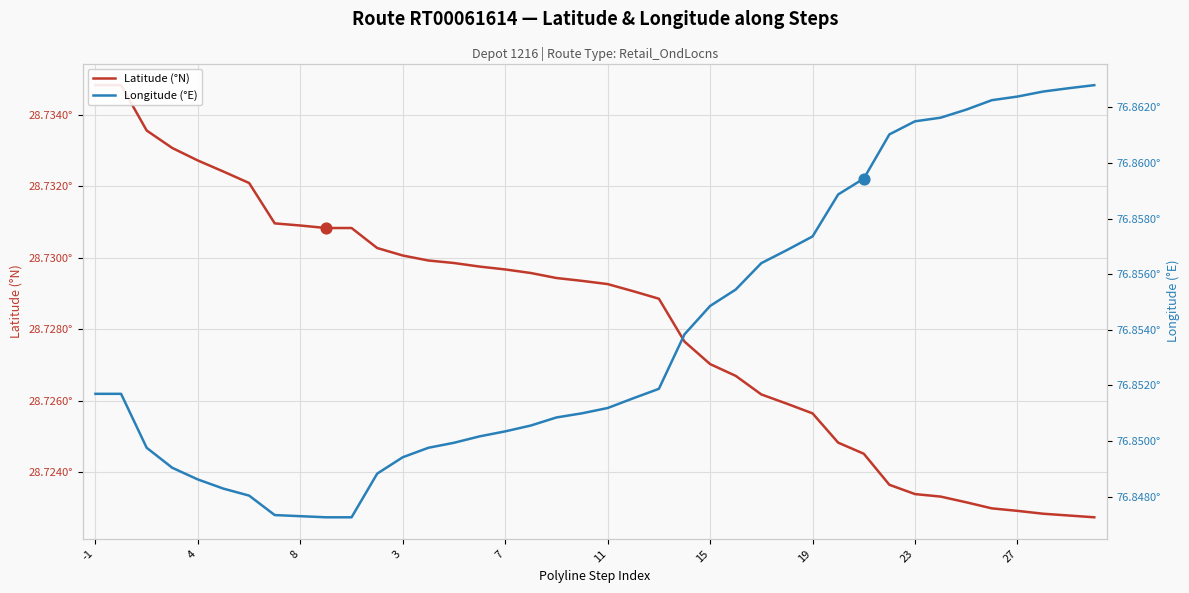

What are all the series names shown in the legend?

Latitude (°N), Longitude (°E)